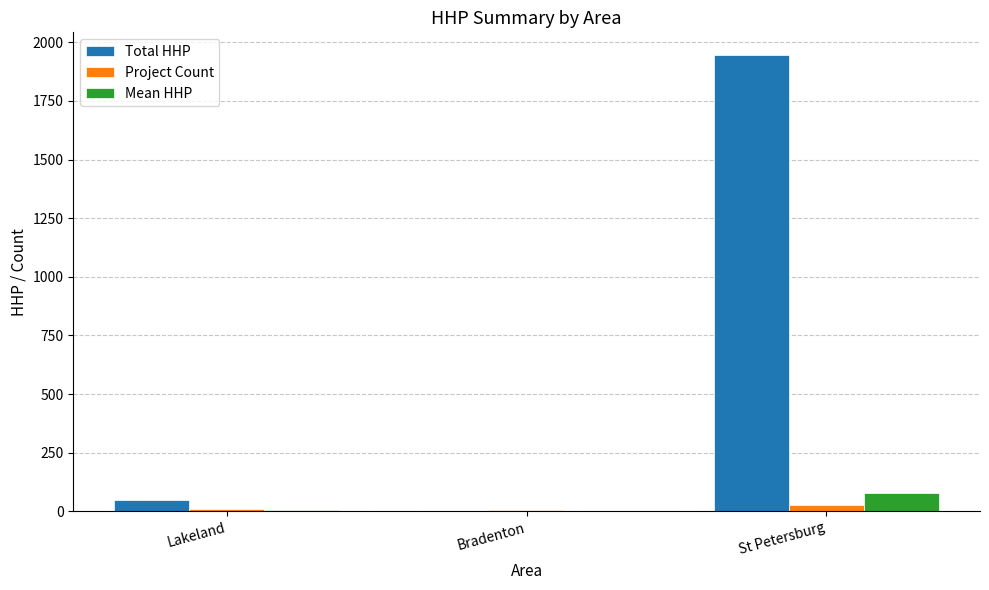

What are all the series names shown in the legend?

Total HHP, Project Count, Mean HHP